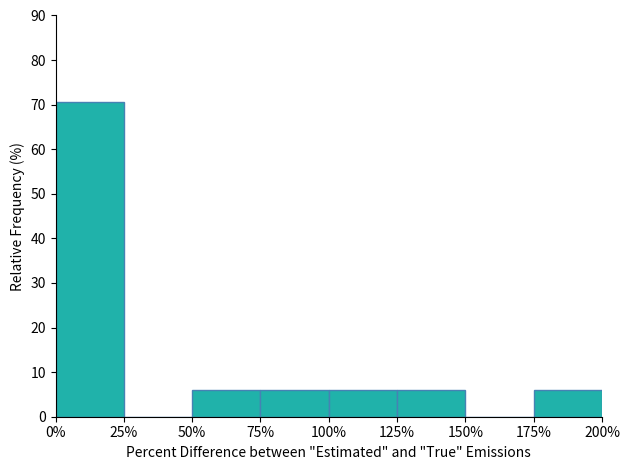

How tall is the bar that spans 100 to 125 on the x-axis? Neither the bar edges nor the heights are printed on the chart, so give them approximately, as read against the axes.

6